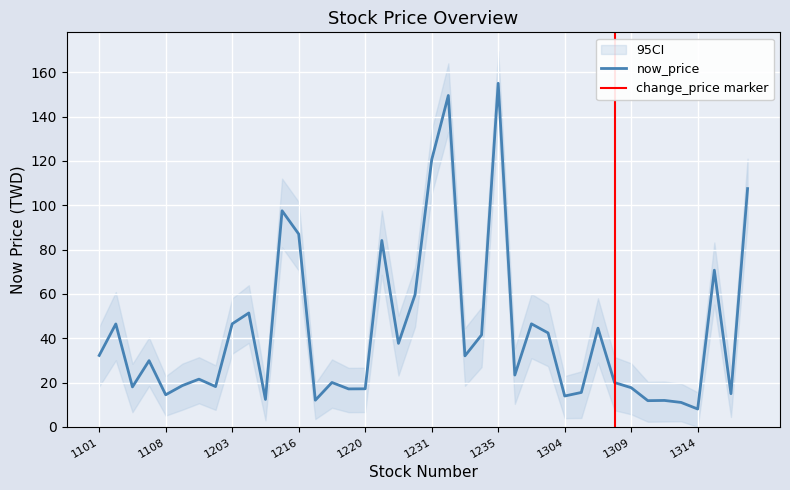

The now_price series shows 57.3 at 1101. True or false?

False